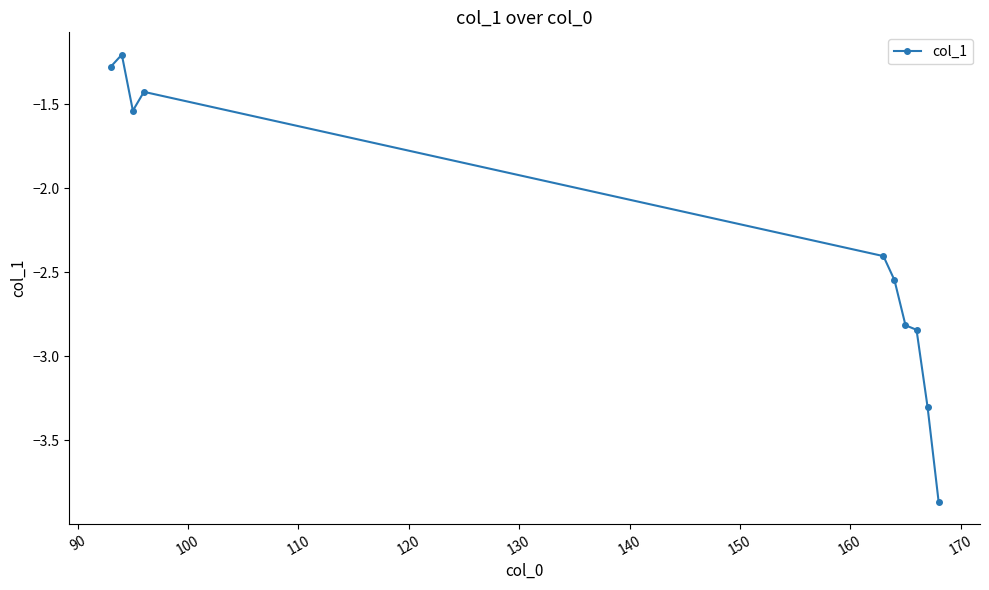

How many lines are shown in the chart?

1